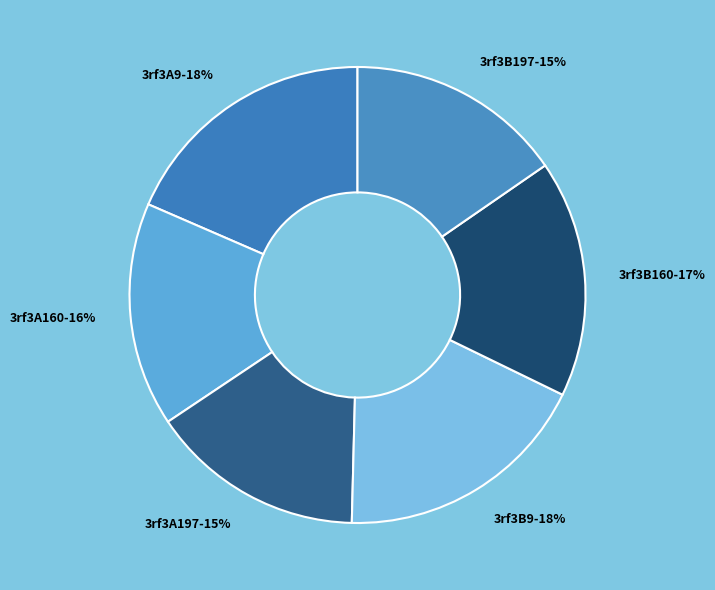

Is 3rf3B9 the majority of the pie?

No